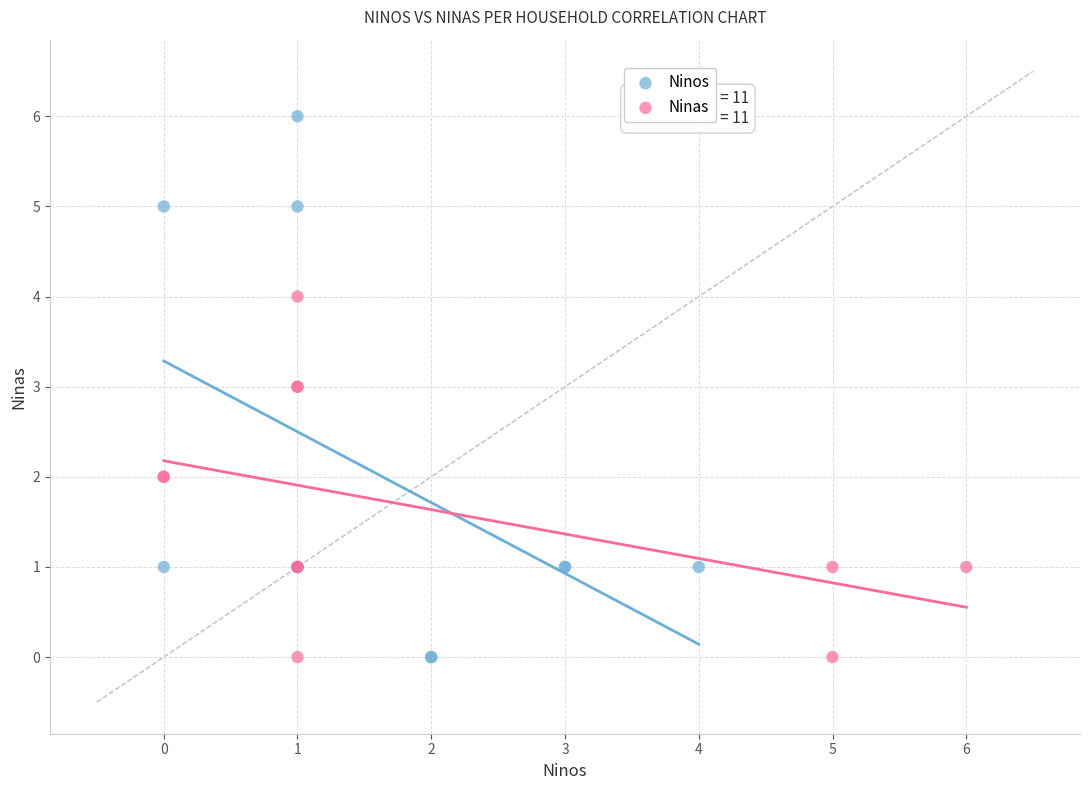

Which series contains the highest Y value?

Ninos